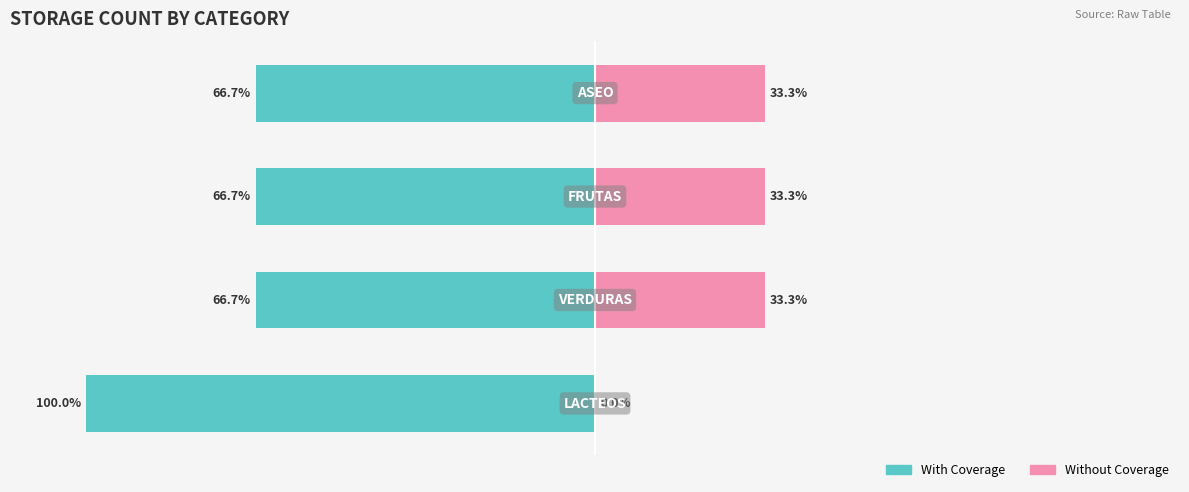

The value of Without Coverage at 2 is 20.3. True or false?

False